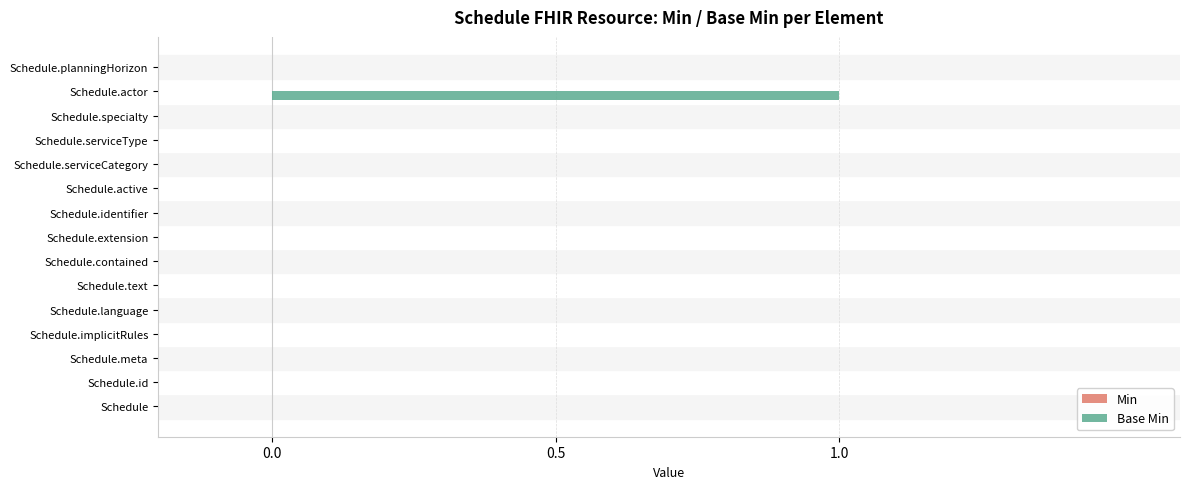

The chart shows a value of -1 at Schedule. True or false?

False